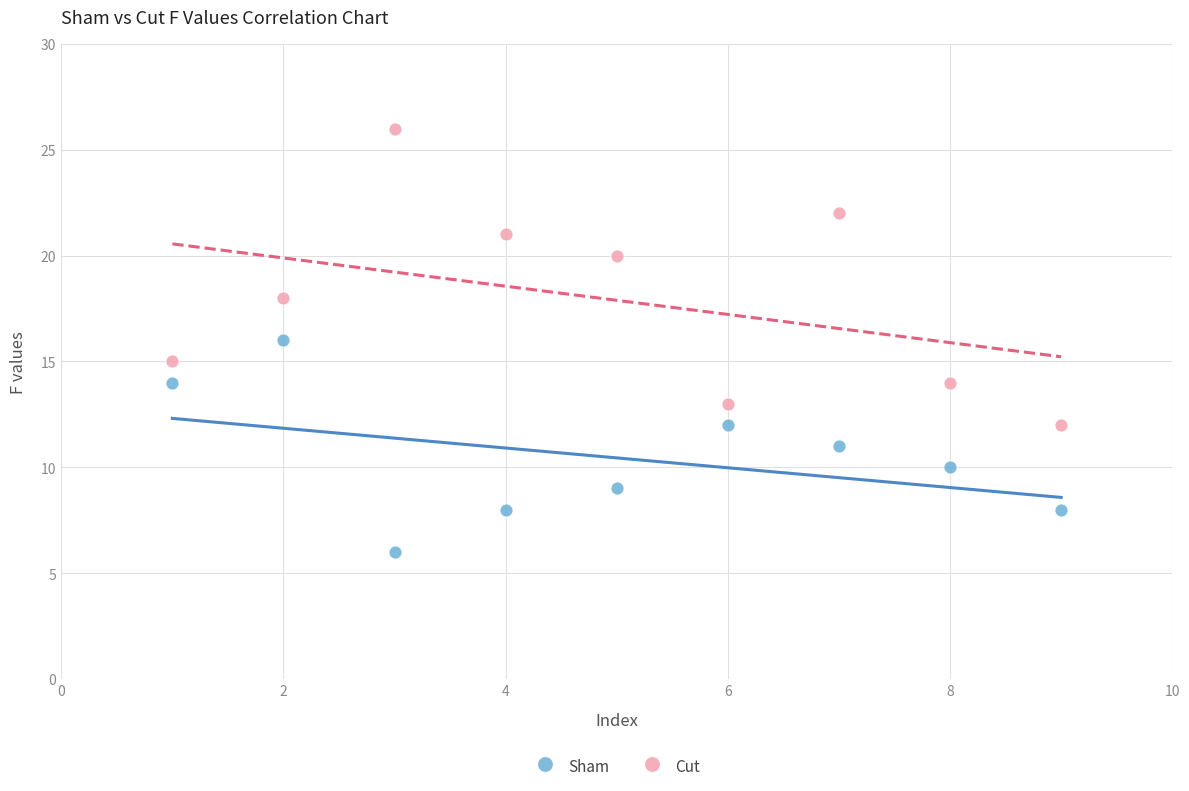

What are all the series names shown in the legend?

Sham, Cut